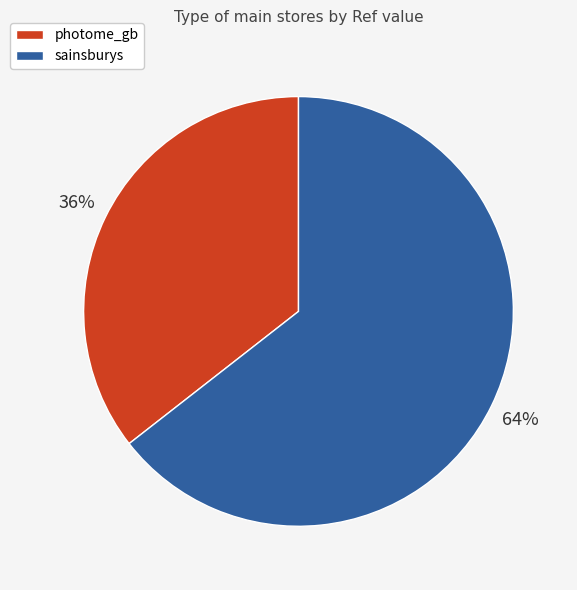

Is photome_gb the majority of the pie?

No